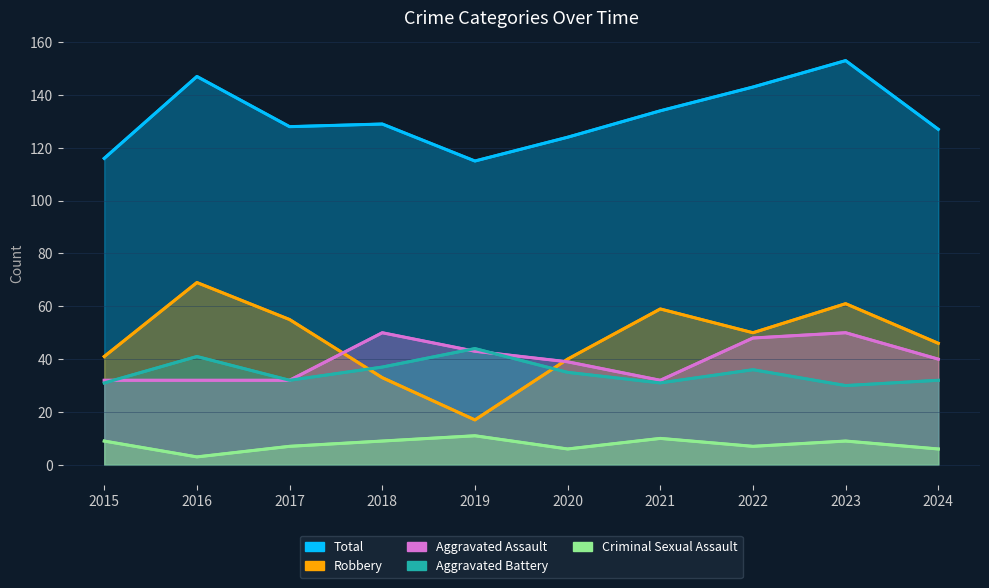

Reading right to left, transcribe all the data shown in this chart.

Aggravated Assault: 40	50	48	32	39	43	50	32	32	32
Aggravated Battery: 32	30	36	31	35	44	37	32	41	31
Criminal Sexual Assault: 6	9	7	10	6	11	9	7	3	9
Robbery: 46	61	50	59	40	17	33	55	69	41
Total: 127	153	143	134	124	115	129	128	147	116